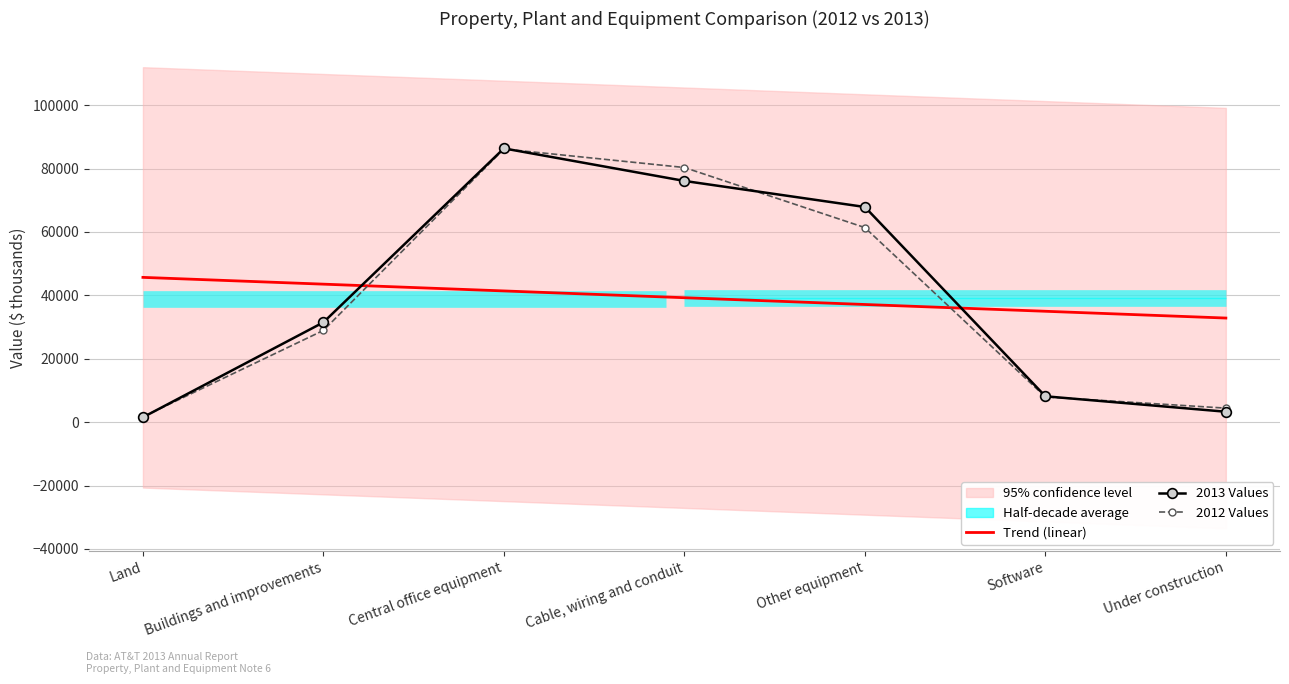

Between which two adjacent categories do 2012 Values and Trend (linear) first intersect?

Buildings and improvements and Central office equipment